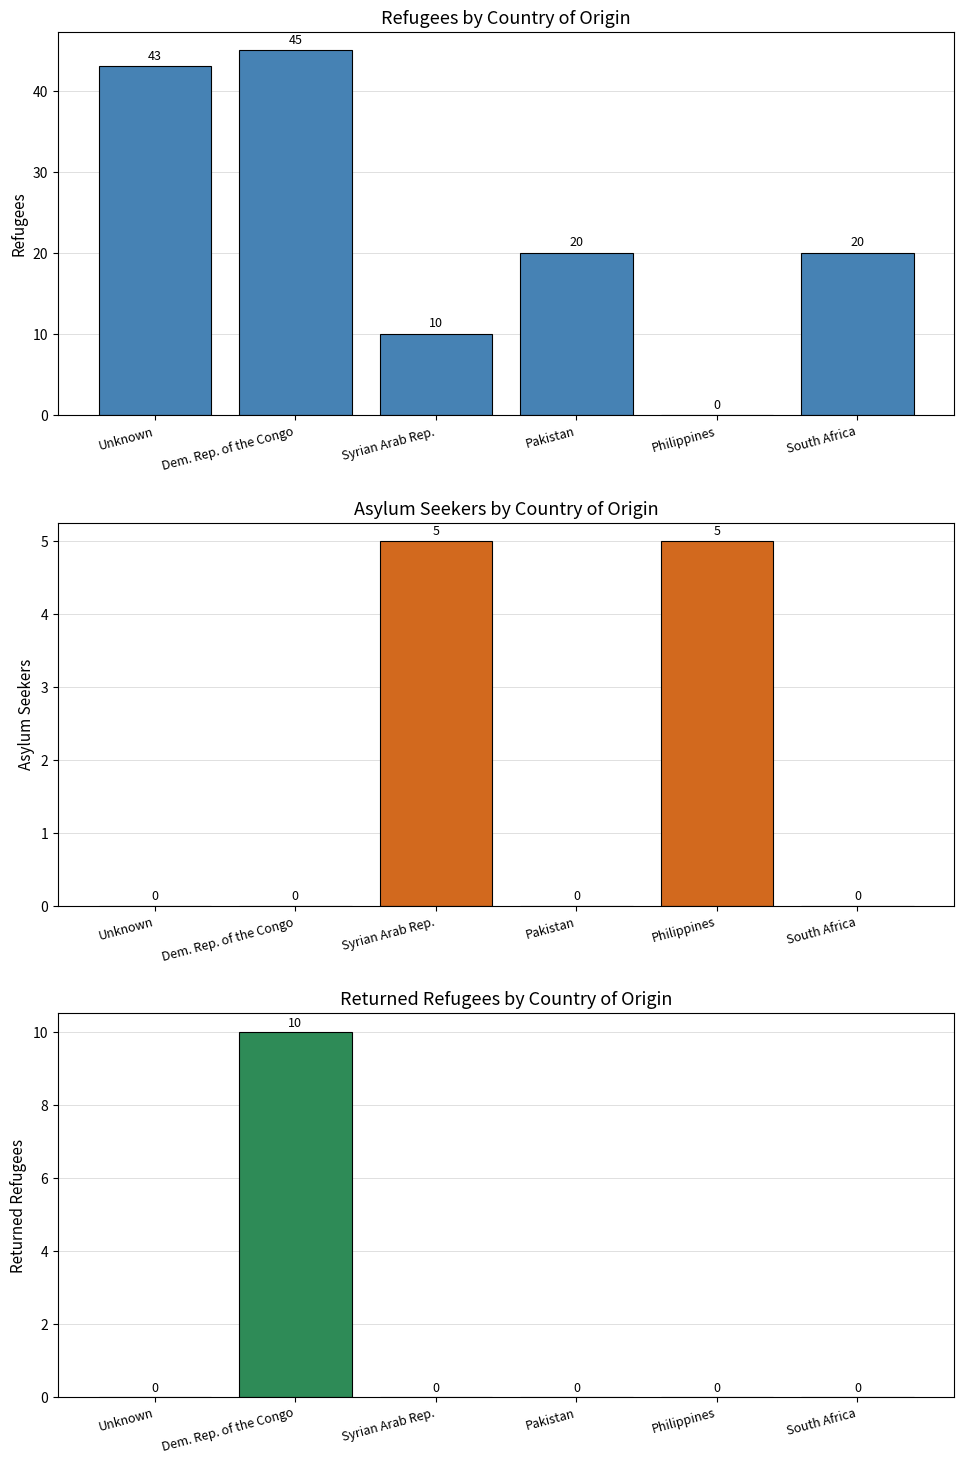

At South Africa, list the series in order from smallest to largest.

asylum_seekers, returned_refugees, refugees